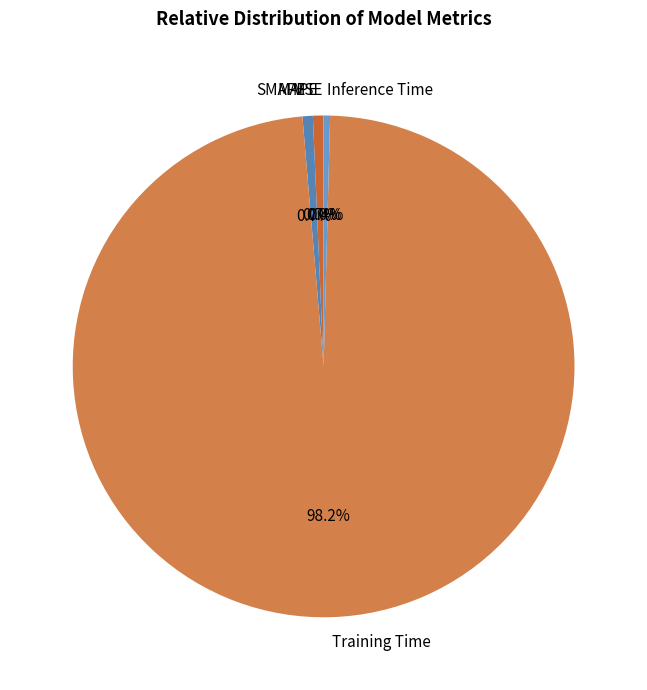

Does any single category account for the majority?

Yes